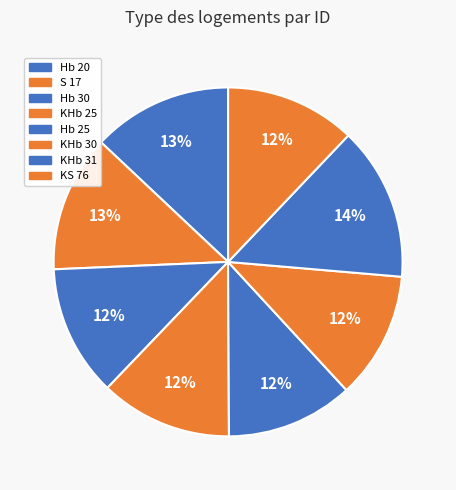

To the nearest percent, what portion does S 17 represent?

13%